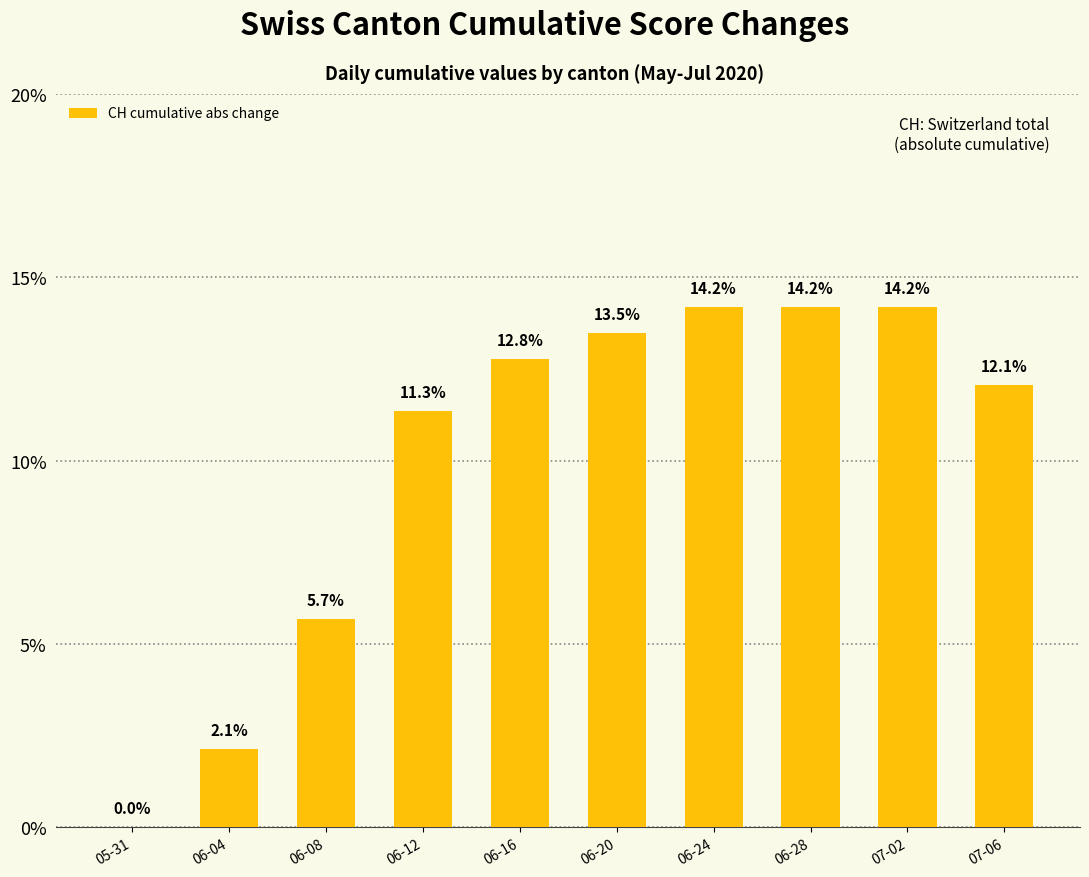

What is the average value?

10.0